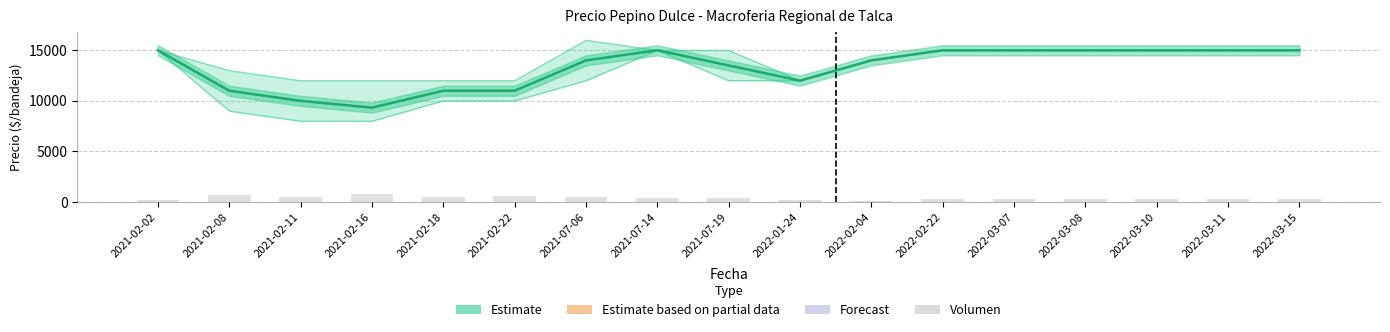

How many groups of bars are there?

17